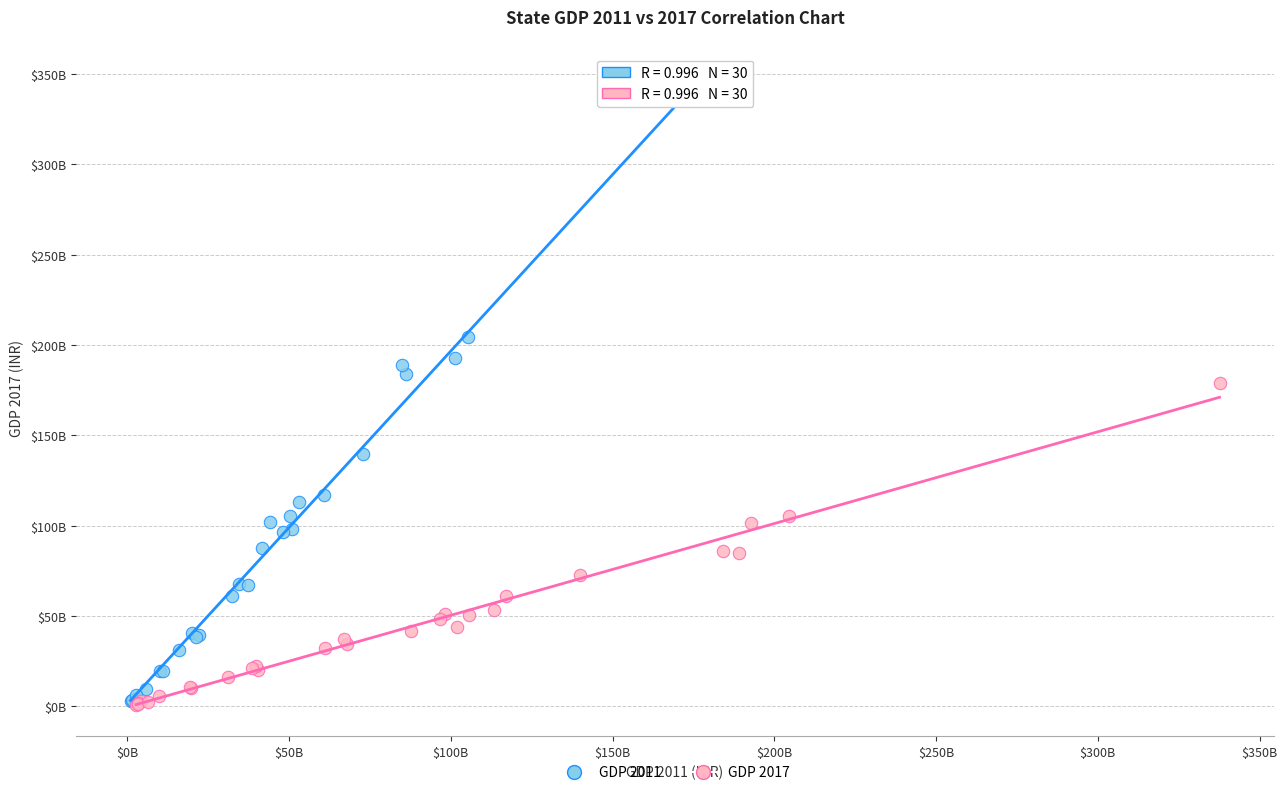

Which series has the widest spread of Y values?

GDP 2011